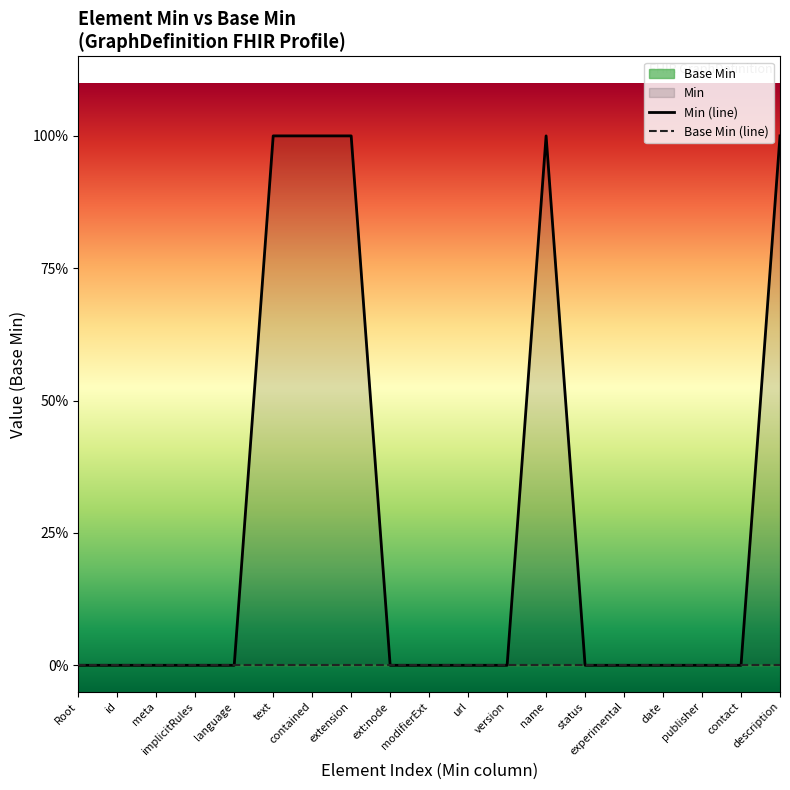

What is the label of the 1st point from the right?

description